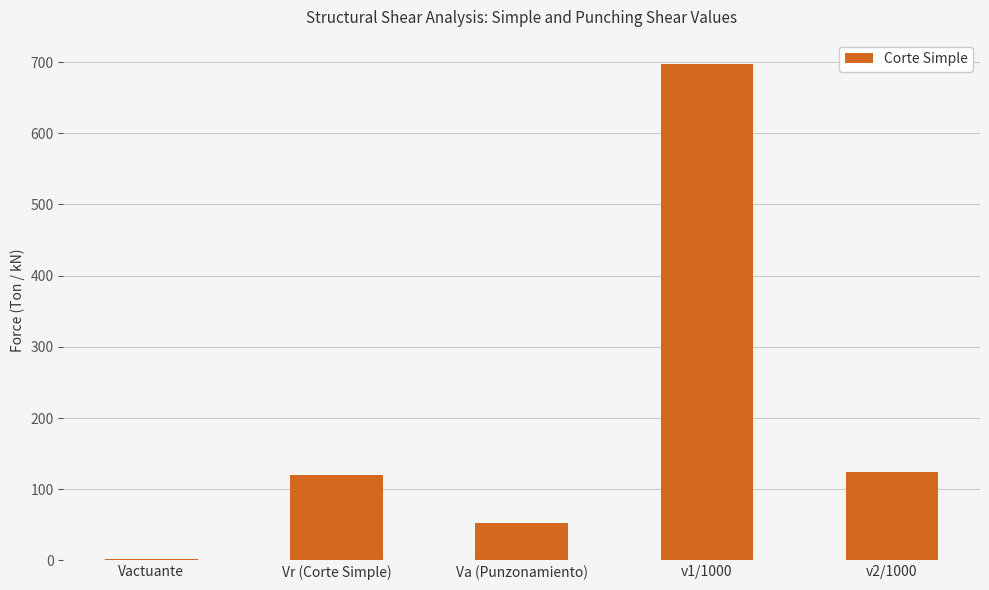

What is the sum of all values?

995.6